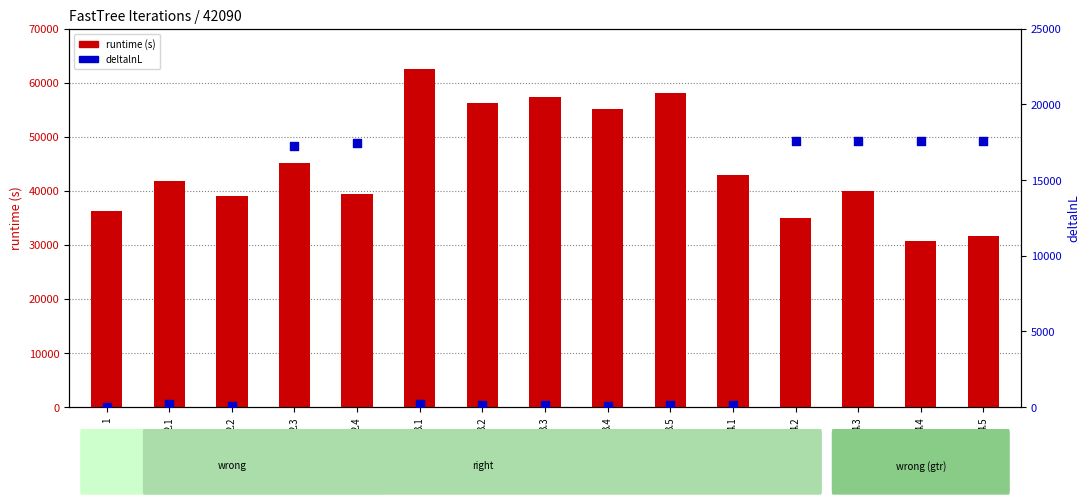

What is the total value across all series at 2.1?

42121.7